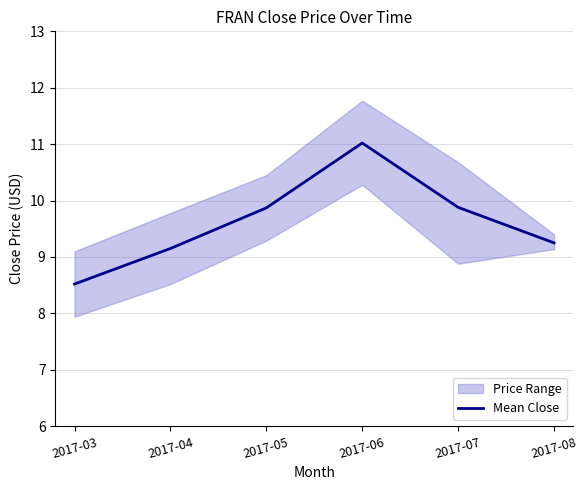

Where is the data nearest to the value 9?

2017-04